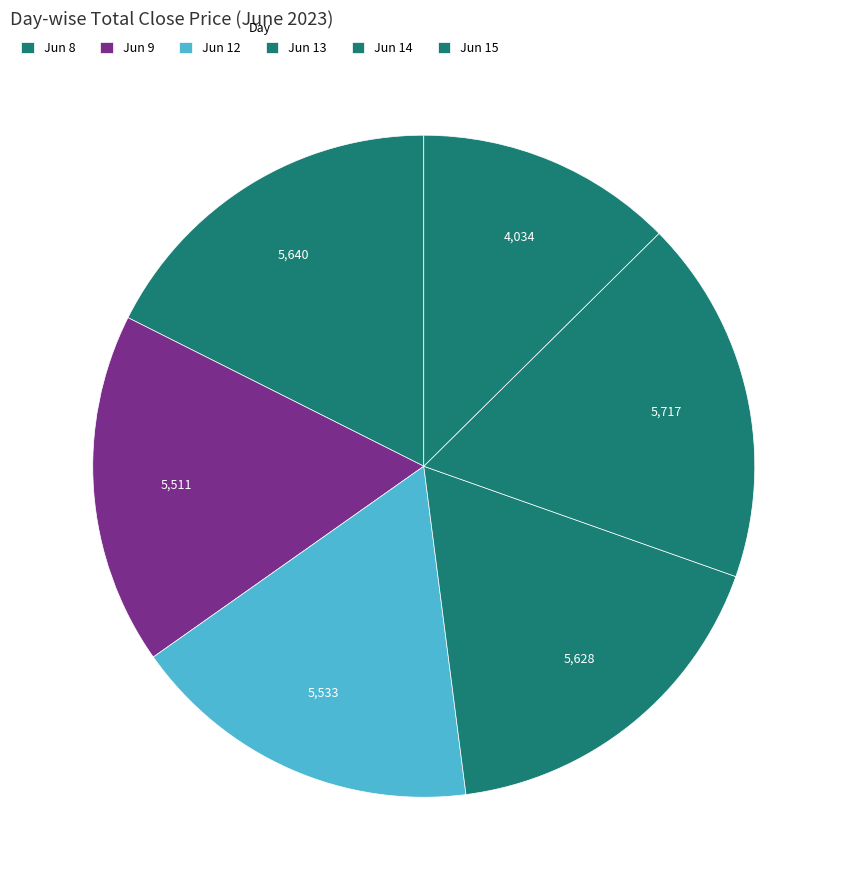

Count the number of slices in the pie.

6